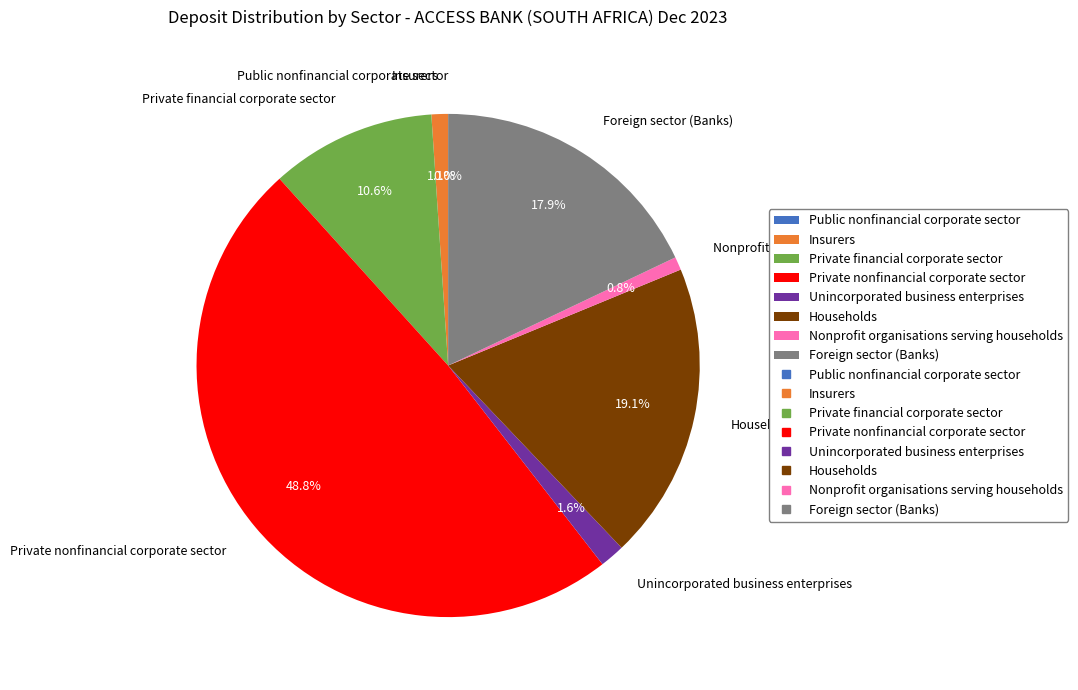

To the nearest percent, what is the combined percentage of Households and Nonprofit organisations serving households?

20%